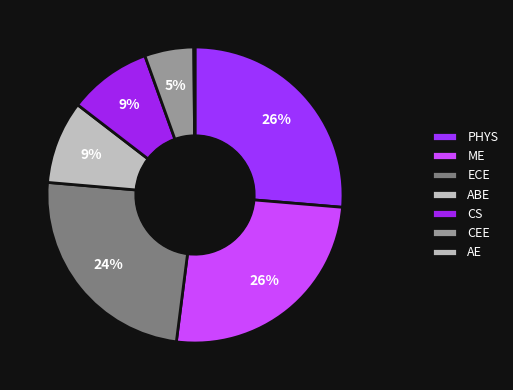

Is the sum of ECE and ME greater than half?

Yes